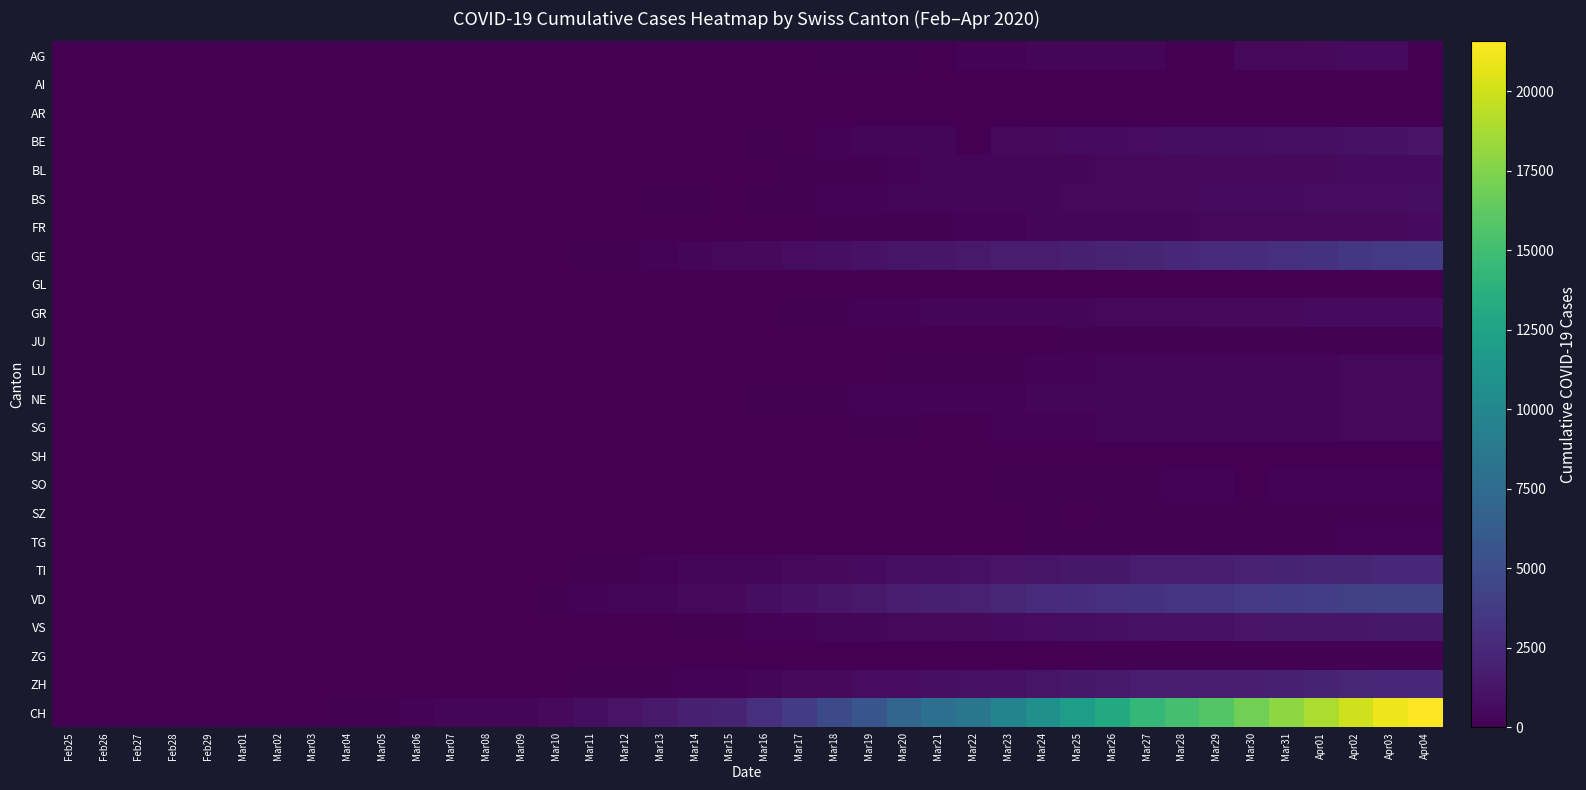

At Mar21, list the series in order from smallest to largest.

AG, AI, AR, SG, SH, SO, SZ, GL, ZG, JU, TG, LU, FR, NE, GR, BL, BS, BE, VS, TI, ZH, GE, VD, CH